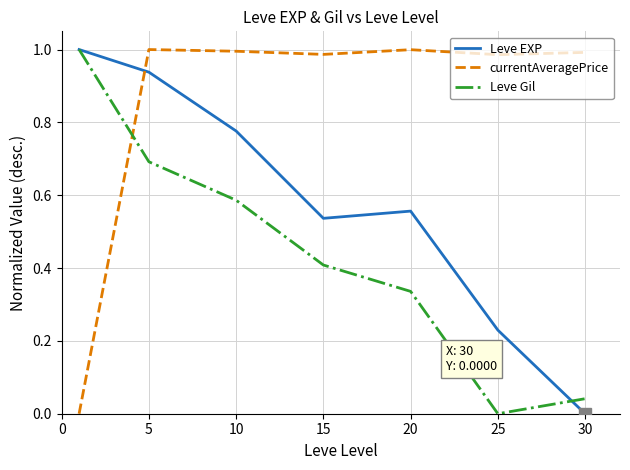

How many lines are shown in the chart?

3